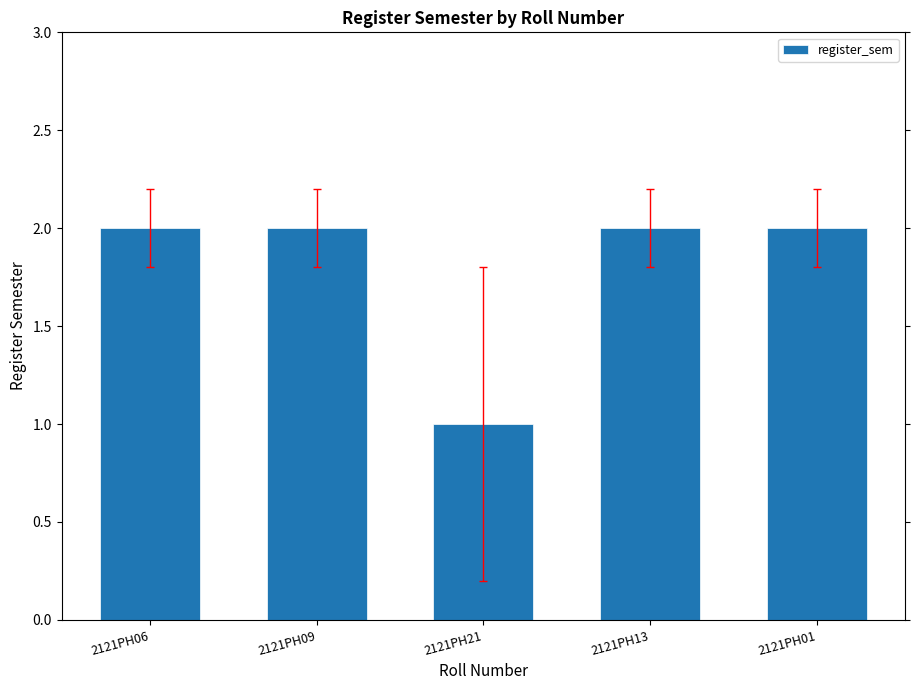

How many values are between 2 and 3?

4